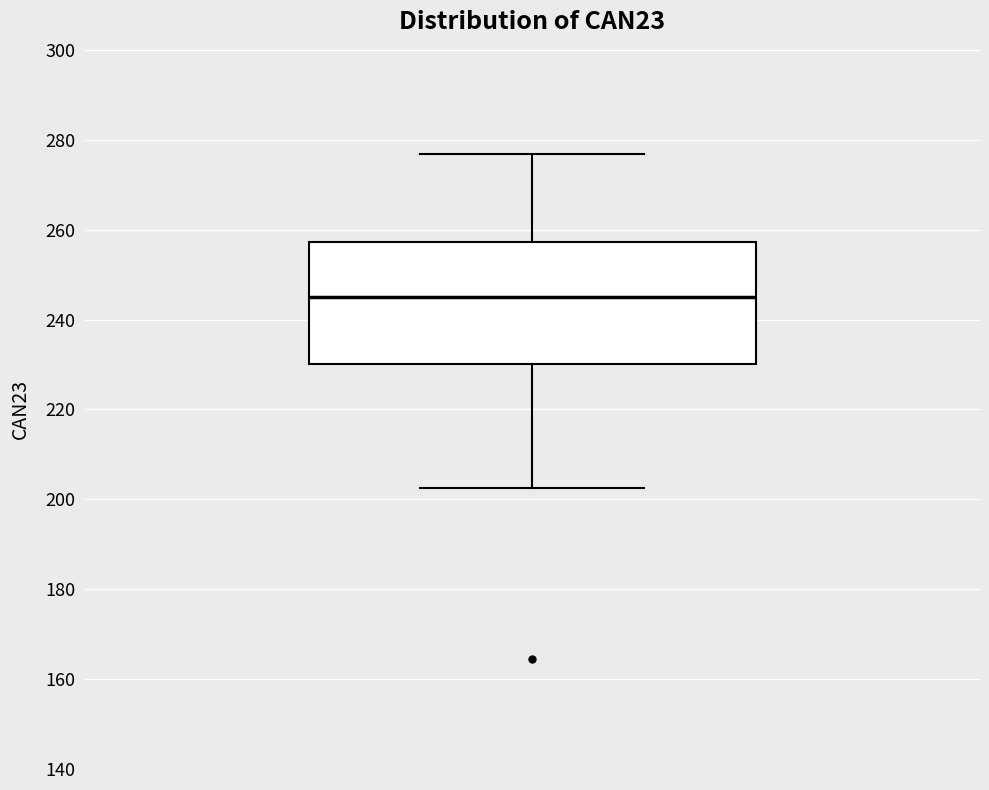

Where is the upper edge of the box on the y-axis? The values are not printed on the chart, so give them approximately, as read against the axis.

258